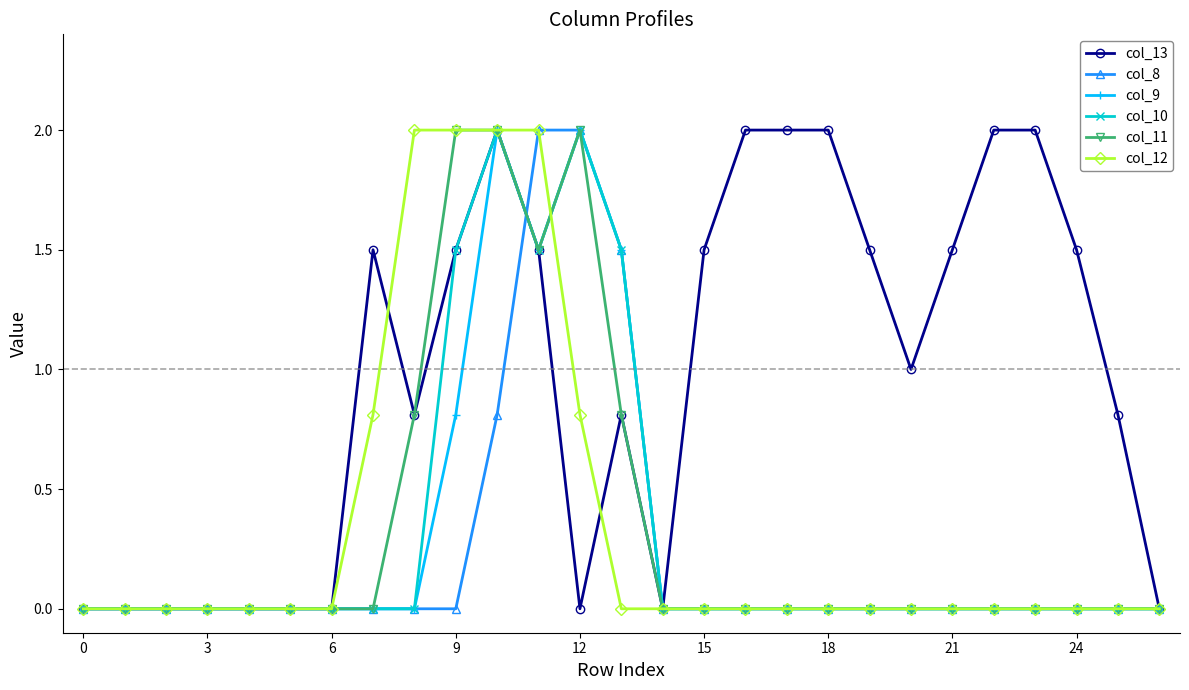

What is the average value of the col_11 series?

0.3